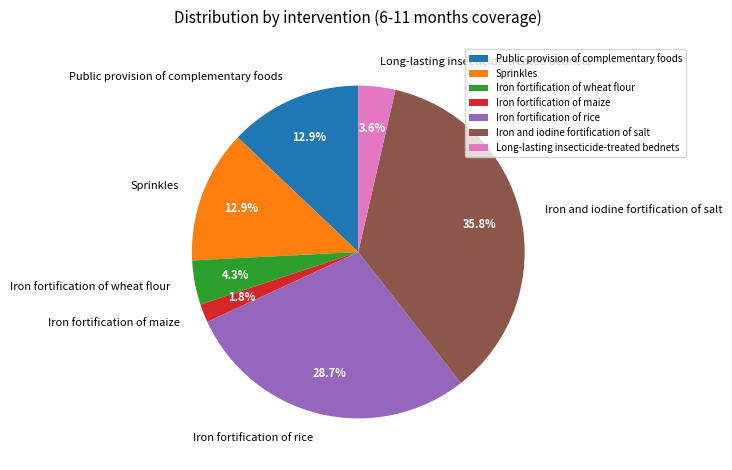

Do Iron and iodine fortification of salt and Iron fortification of wheat flour together represent more than half of the pie?

No